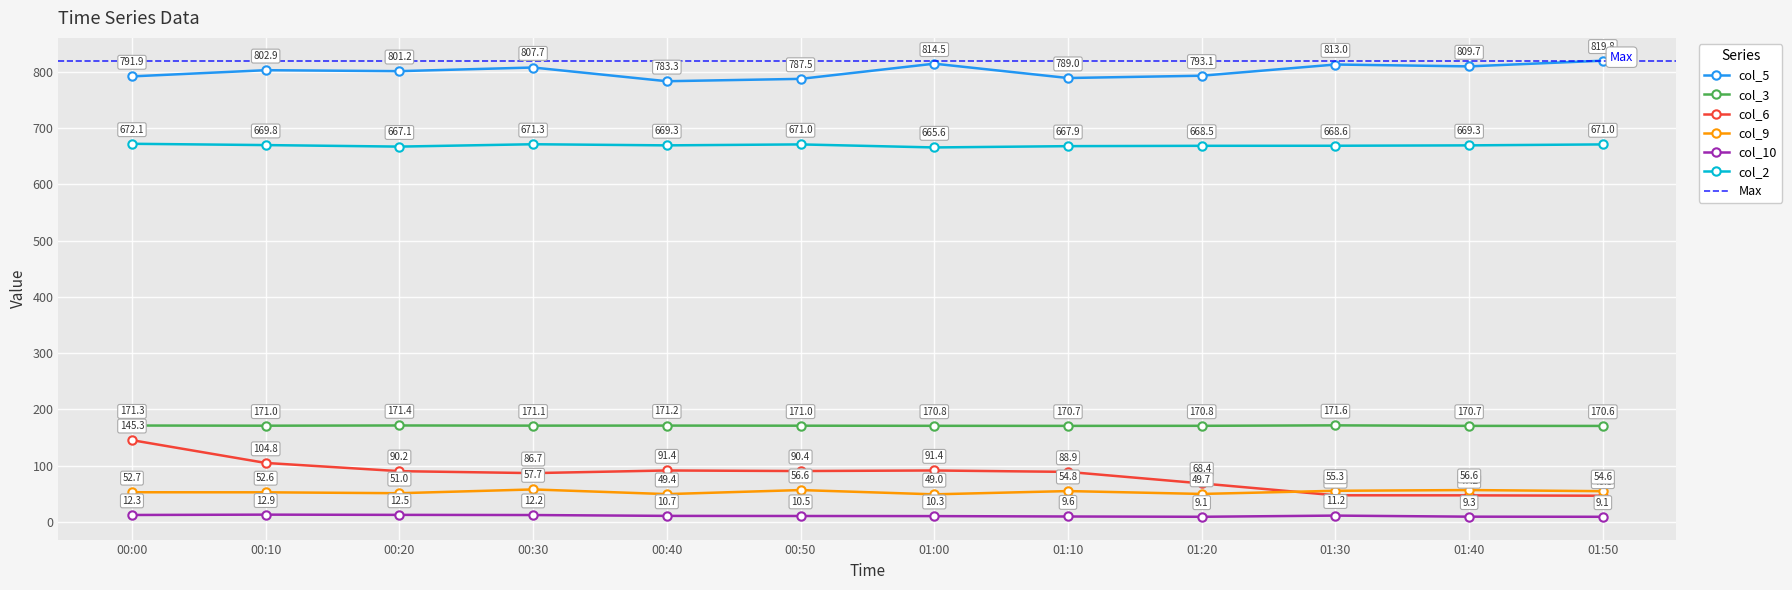

At how many categories does at least one series exceed 394?

12